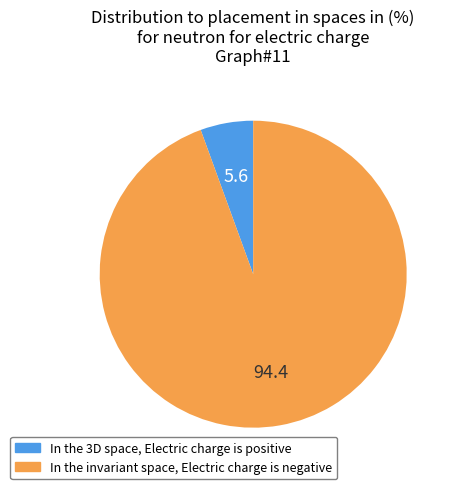

Is there a majority slice in this chart?

Yes